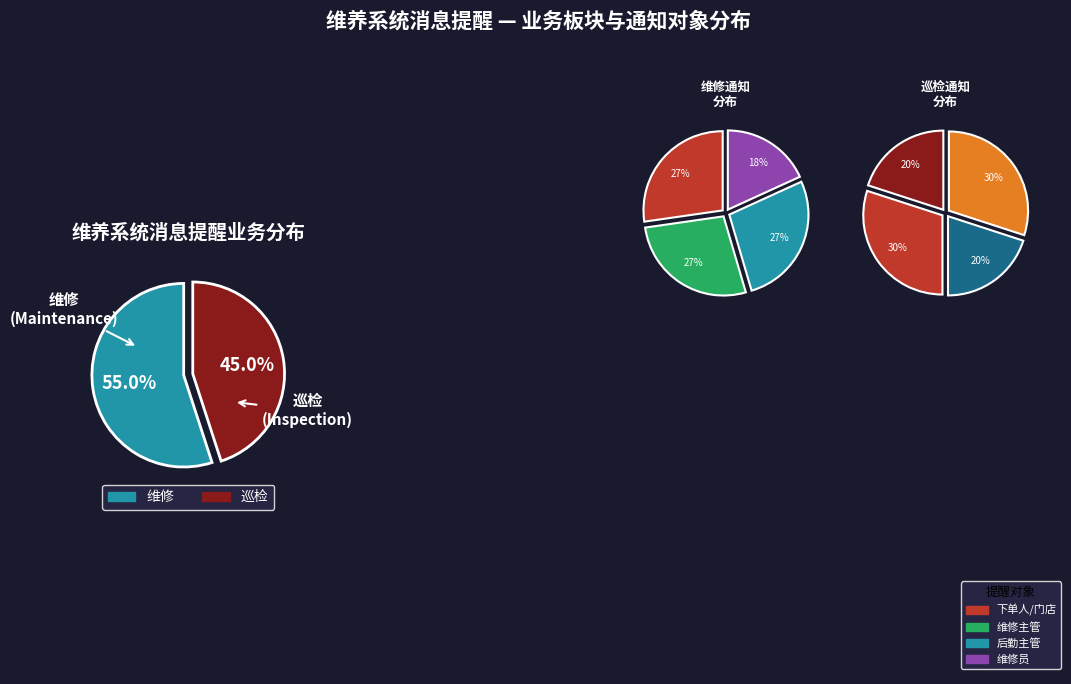

Is there any slice that represents more than half of the pie?

Yes